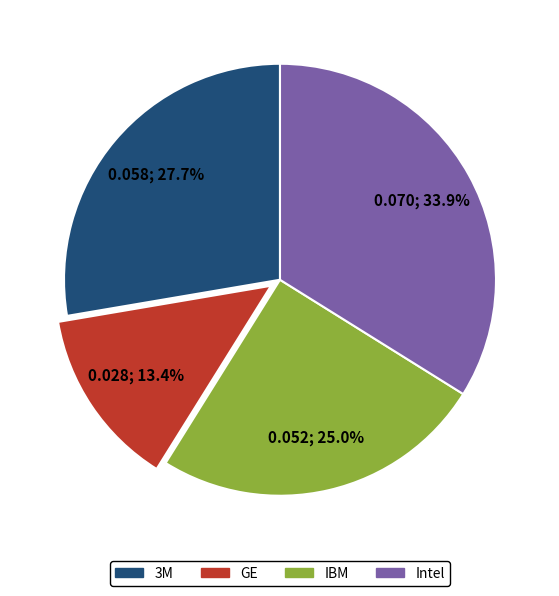

Rank the categories by value from highest to lowest.

Intel, 3M, IBM, GE